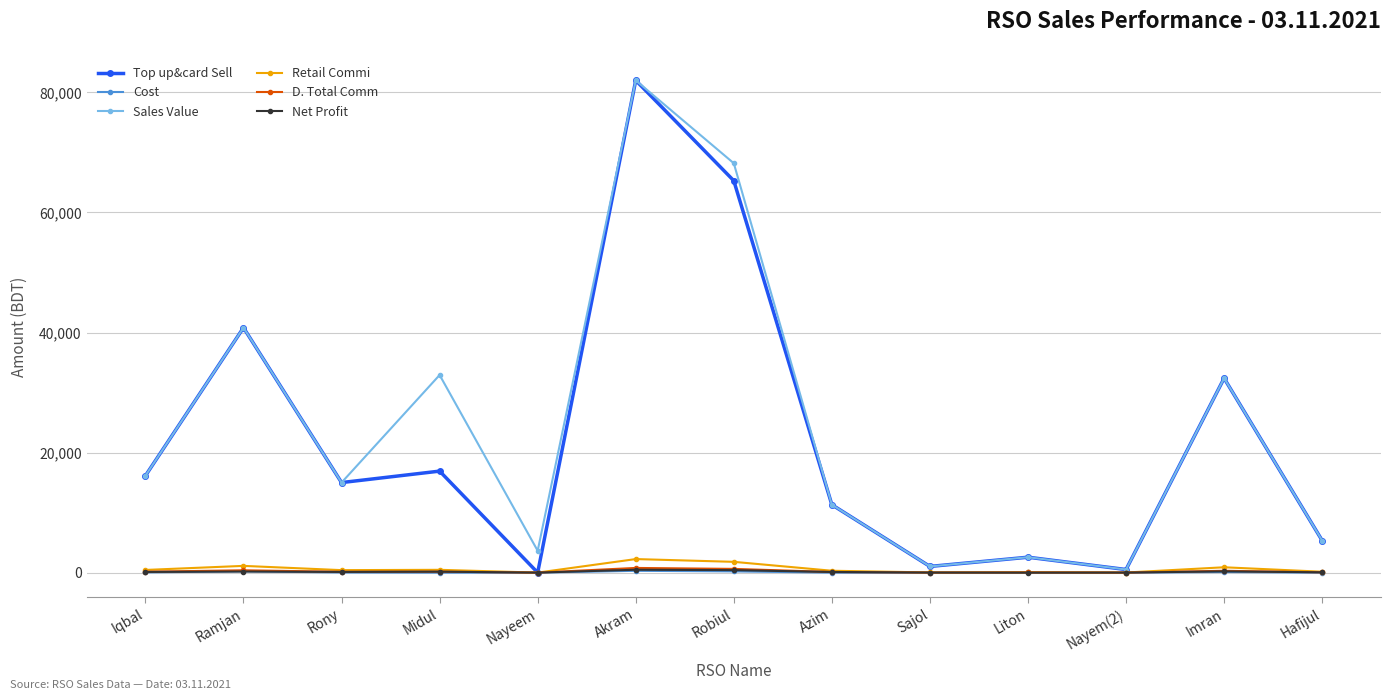

Which series has the largest total across all categories?

Sales Value